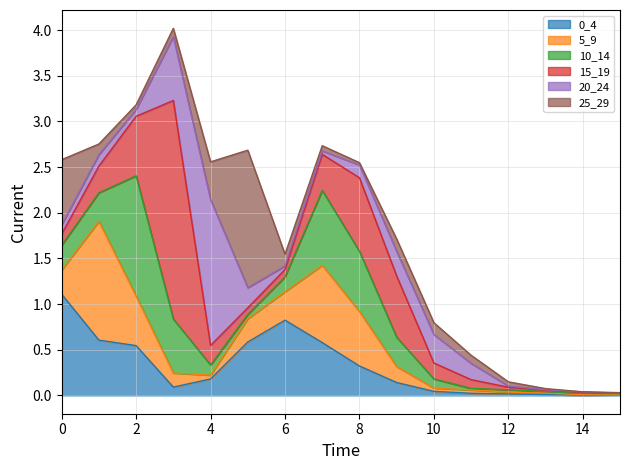

What is the sum of the 0_4 values at 10 and 12?

0.1